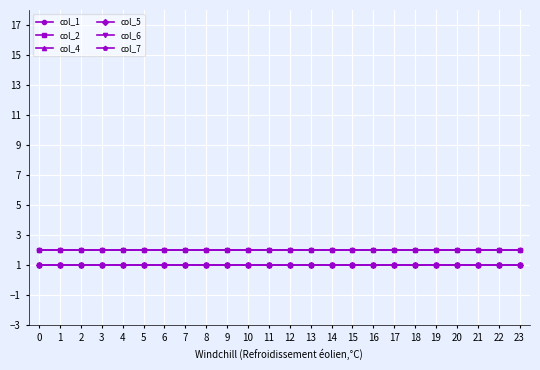

What is the minimum value shown in the chart?

1